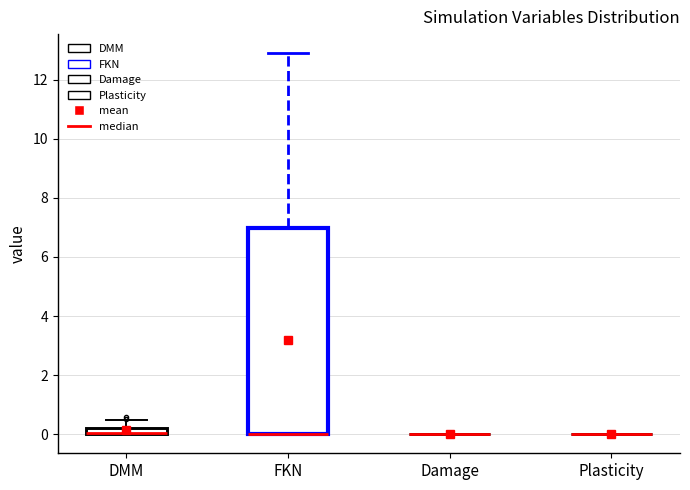

Which box is the tallest, from its lower edge to its upper edge?

FKN